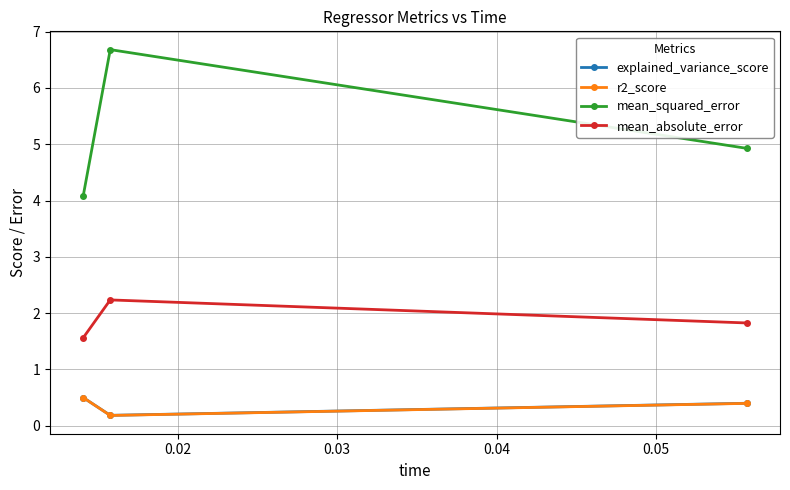

Which series has the largest range (max minus min)?

mean_squared_error